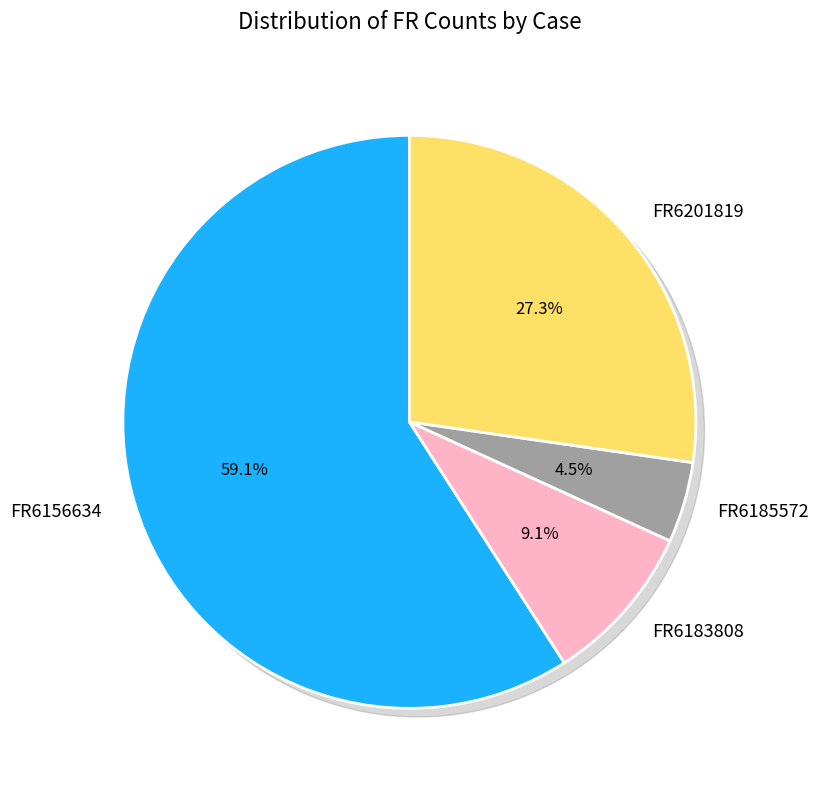

How much of the chart is everything except FR6185572?

95.5%